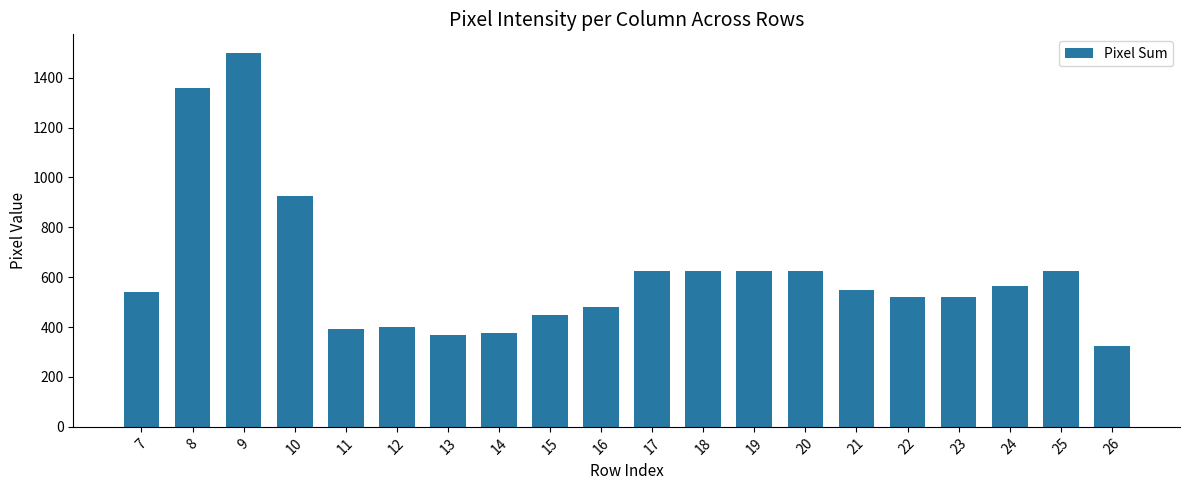

What is the change in value from 14 to 20?

+245